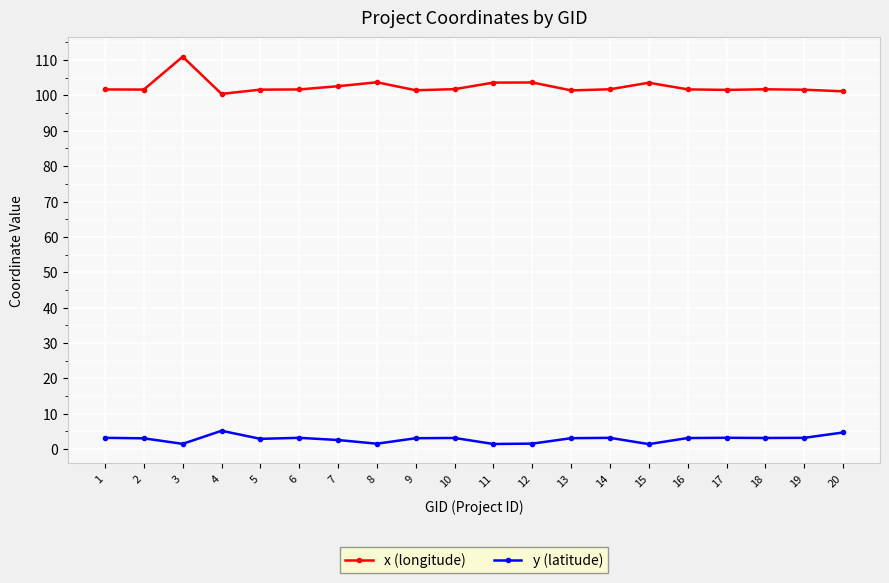

How many series are shown in this chart?

2